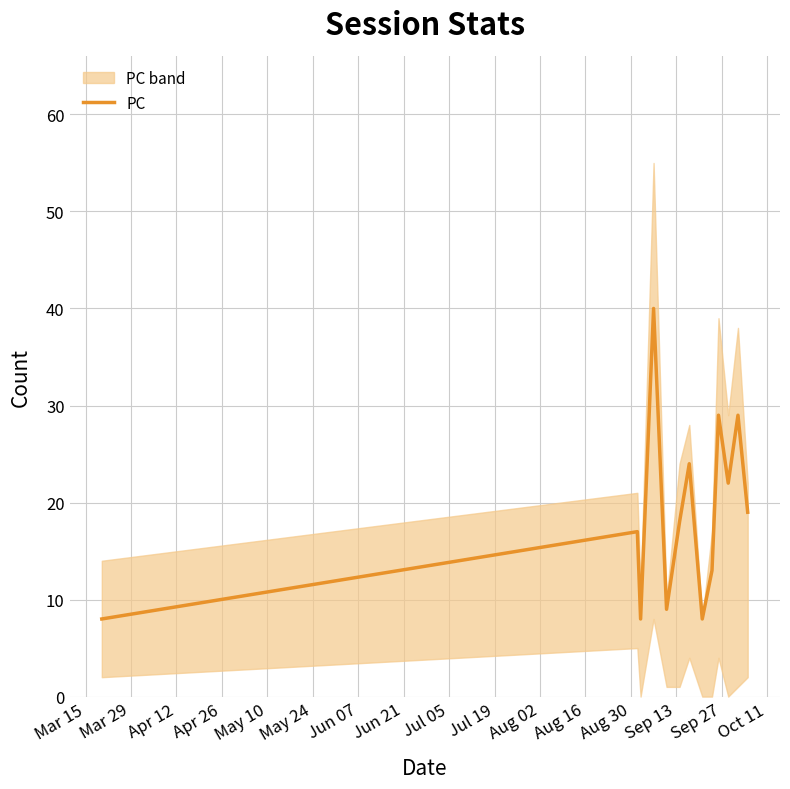

What is the highest value of the PC series?

40